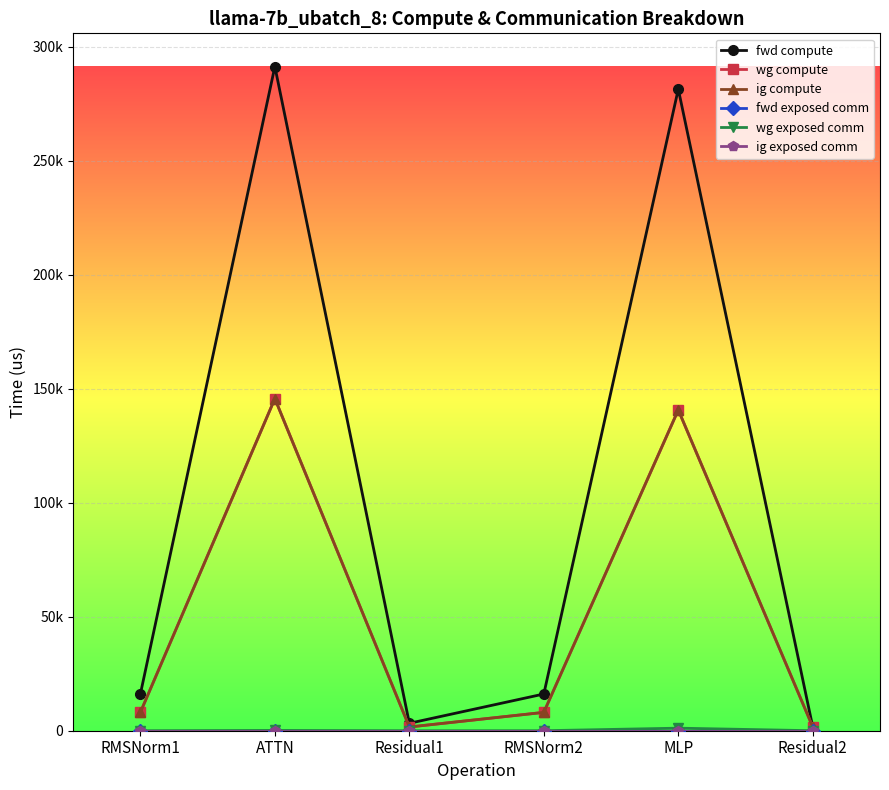

Does the chart display data point markers on the line(s)?

Yes